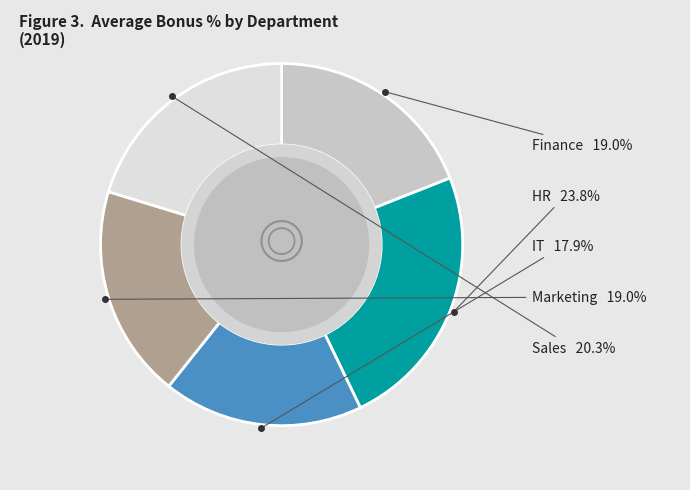

How many slices are in this pie chart?

5